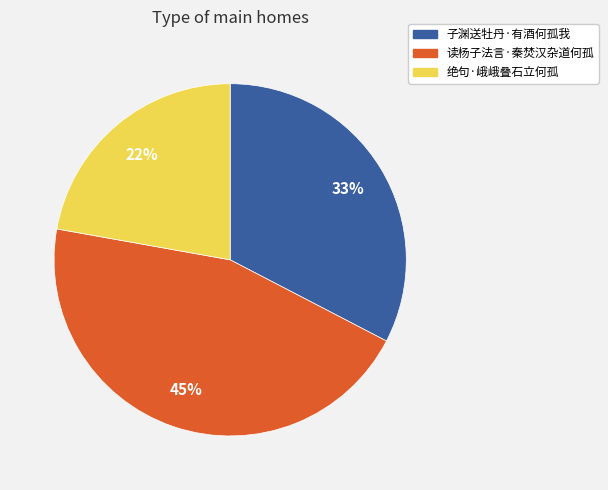

Is it true that 读杨子法言·秦焚汉杂道何孤 is 30% of the pie?

False